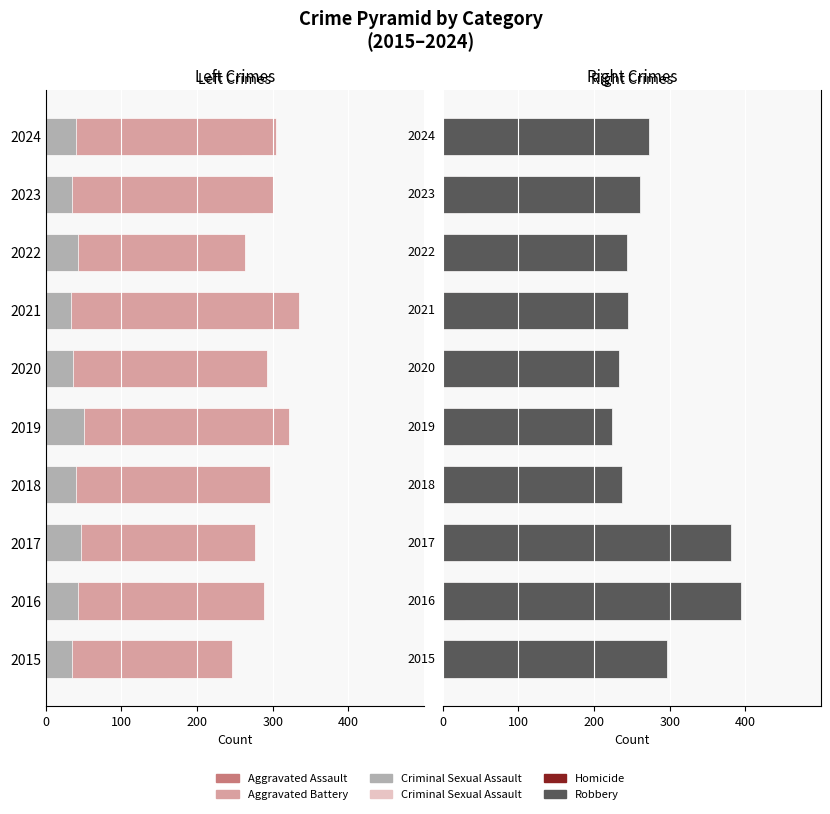

How many data points does each series have?

10